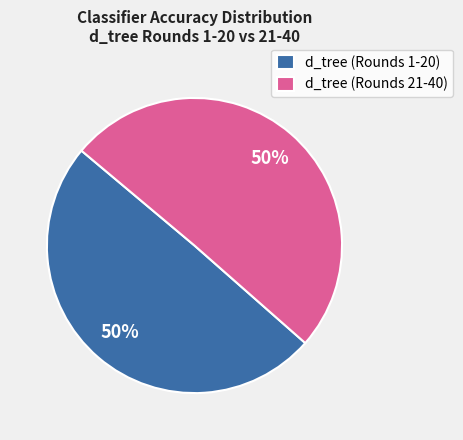

Count the number of slices in the pie.

2